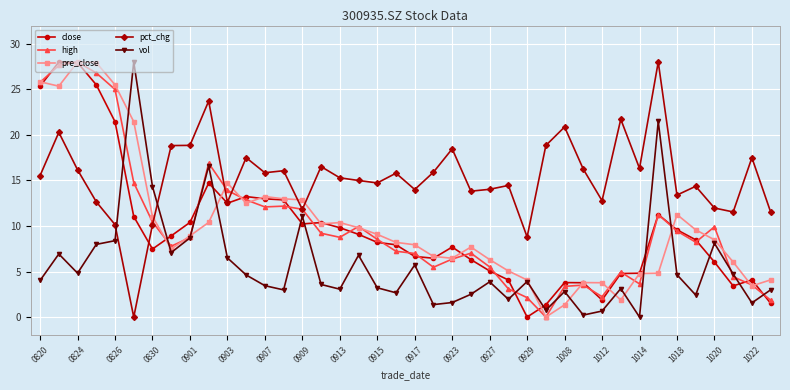

Which series ends up on top after the final intersection of vol and close?

vol